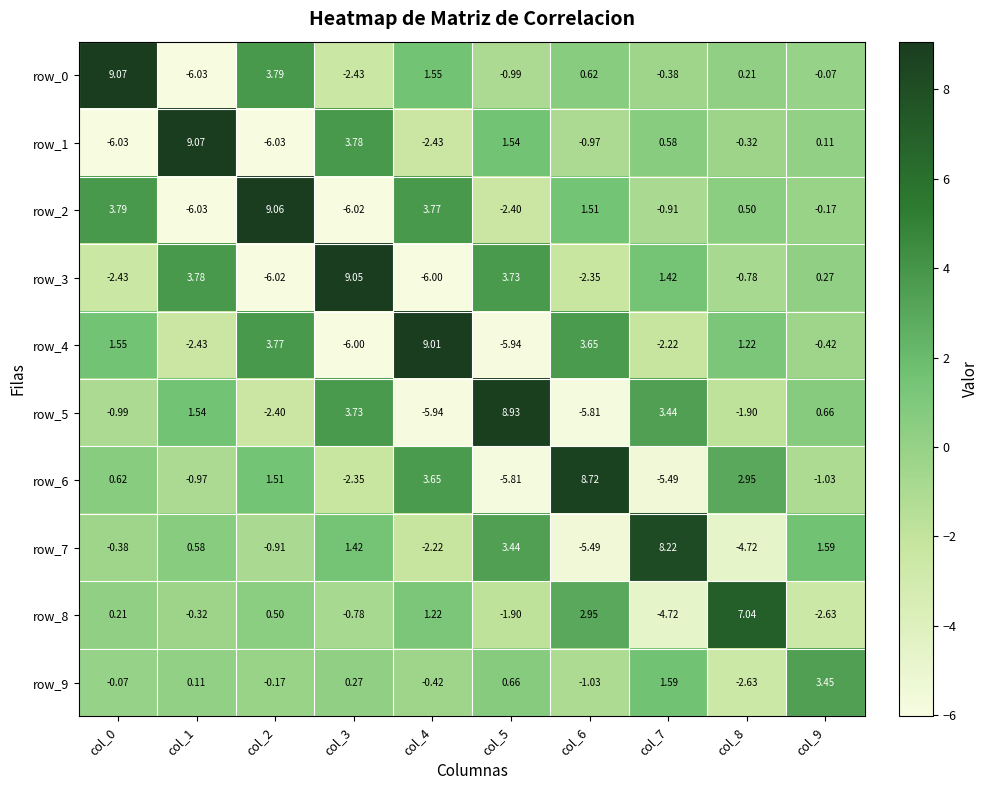

Is the value of row_5 at col_3 greater than the value of row_8 at col_7?

Yes